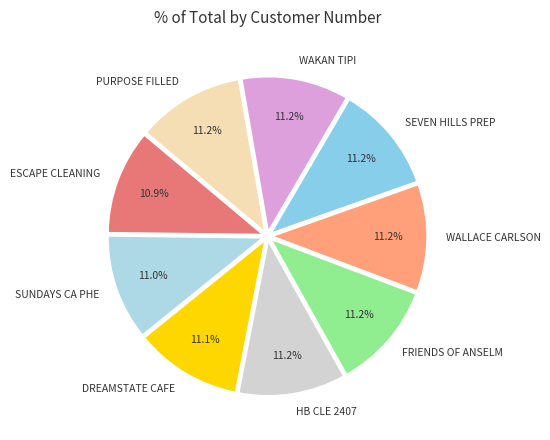

Is it true that DREAMSTATE CAFE is 11% of the pie?

True